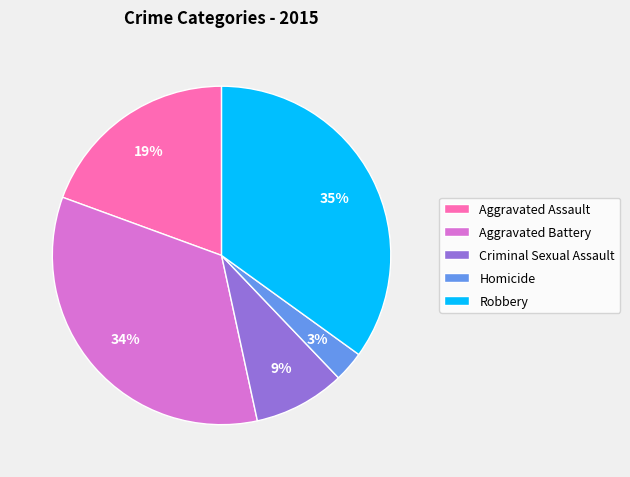

Between Aggravated Assault and Homicide, which is larger?

Aggravated Assault